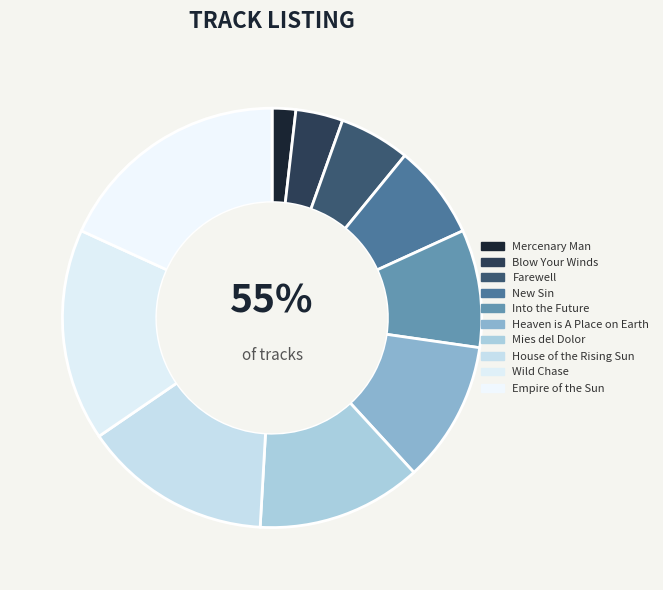

What portion of the pie excludes Heaven is A Place on Earth?

89.1%